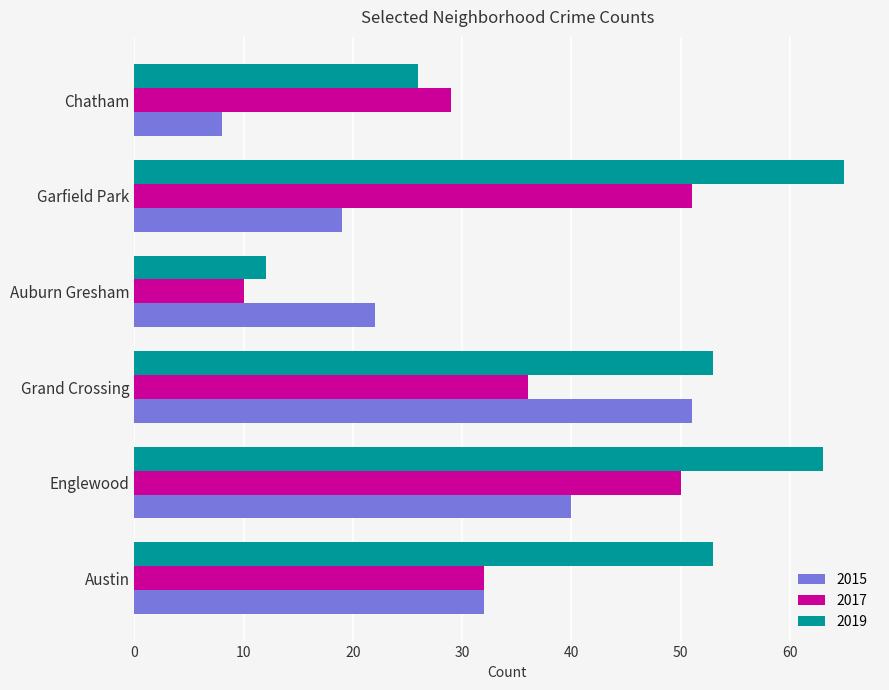

Is the value of 2015 at Auburn Gresham greater than the value of 2019 at Grand Crossing?

No